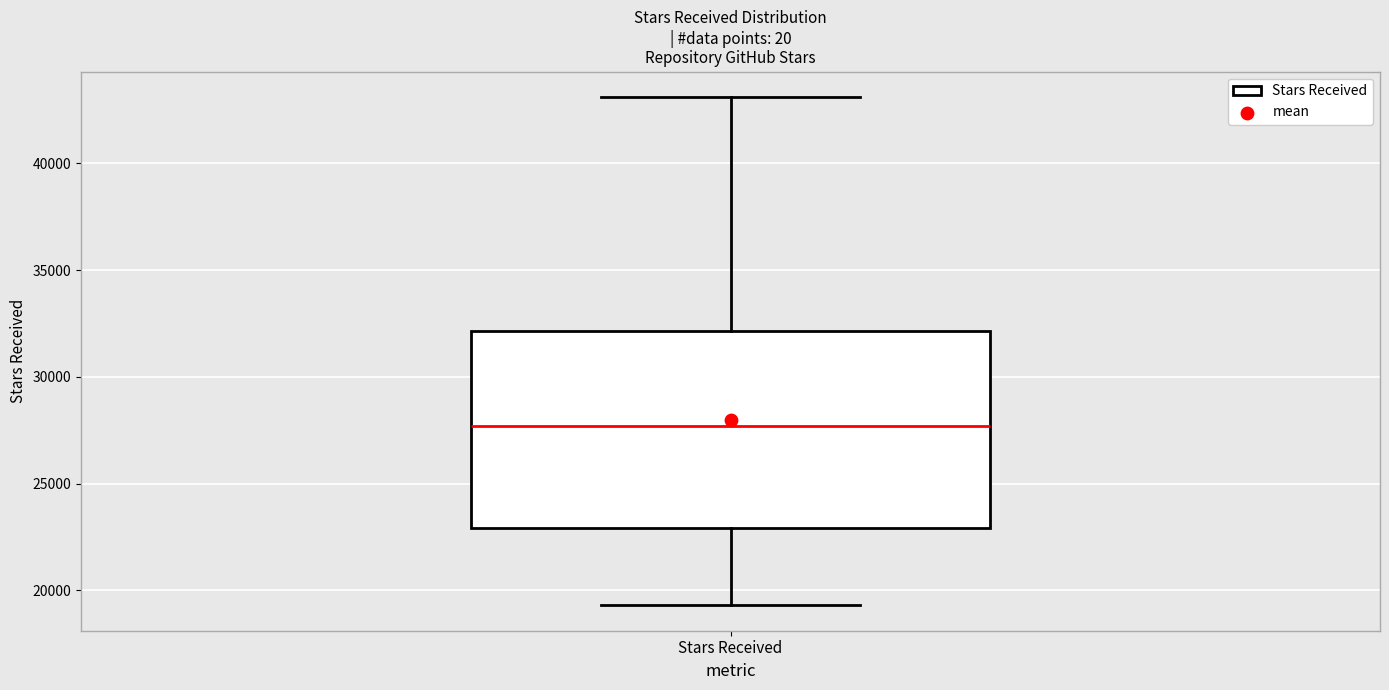

Where does the lower whisker of the box for Stars Received end on the y-axis? The values are not printed on the chart, so give them approximately, as read against the axis.

19500